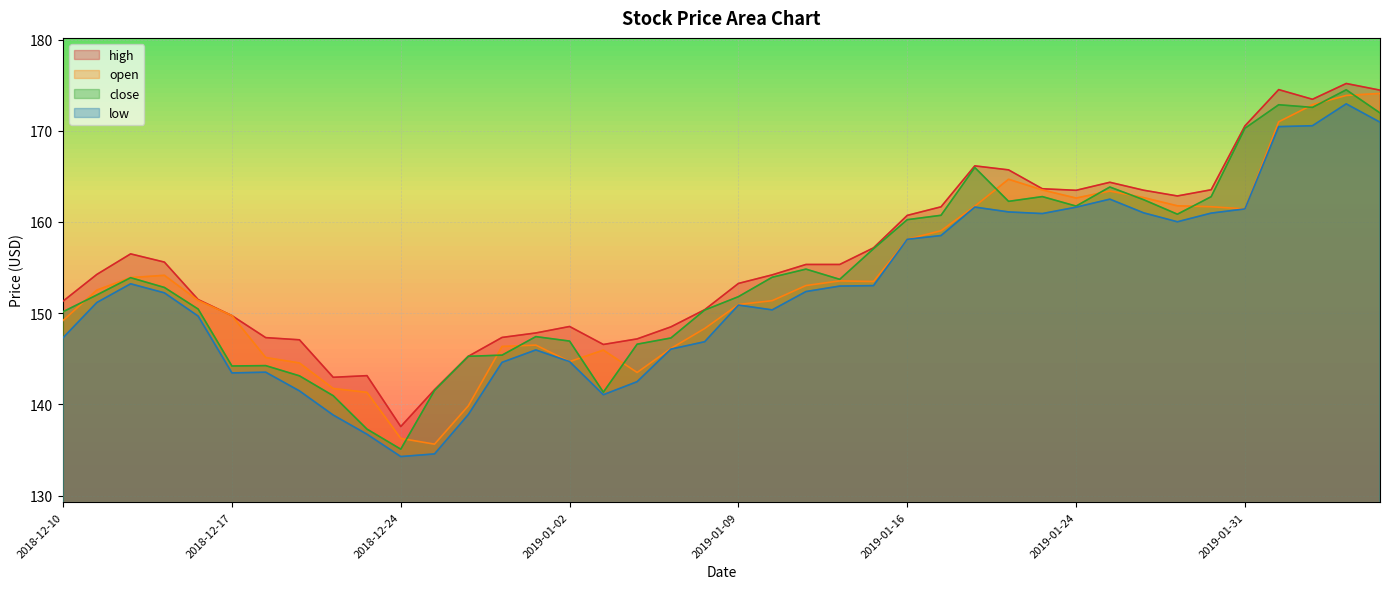

At which category does open reach its first local valley?

2018-12-26